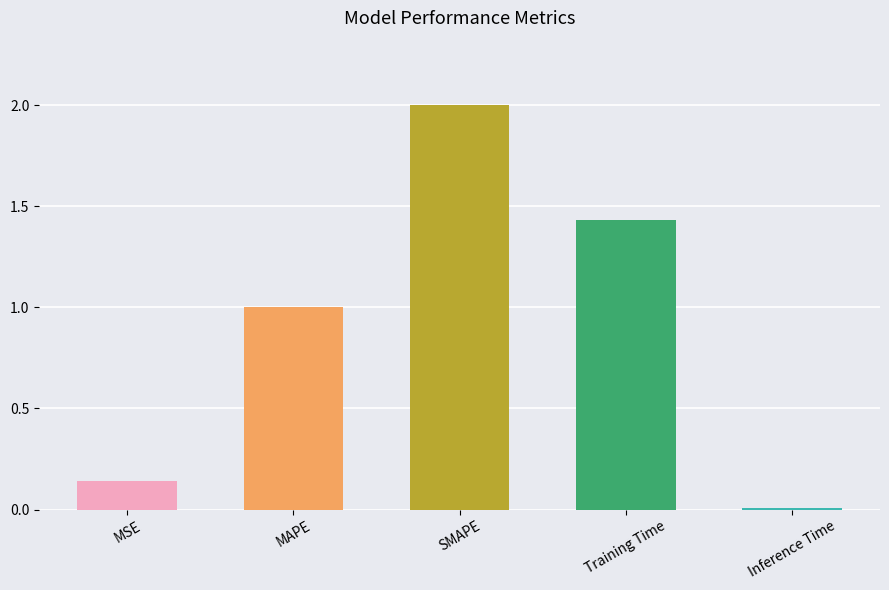

List the labels in order of value, largest first.

SMAPE, Training Time, MAPE, MSE, Inference Time